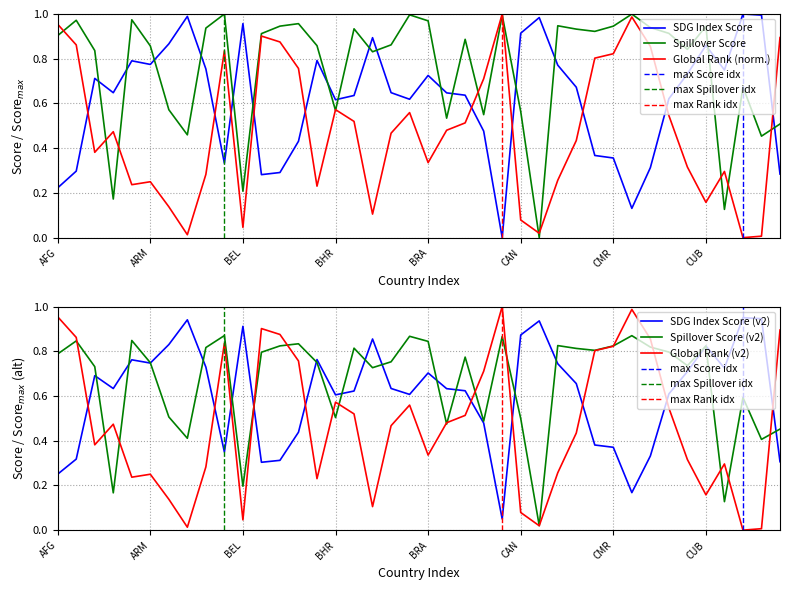

Which has a higher value, CAN or CAF?

CAN